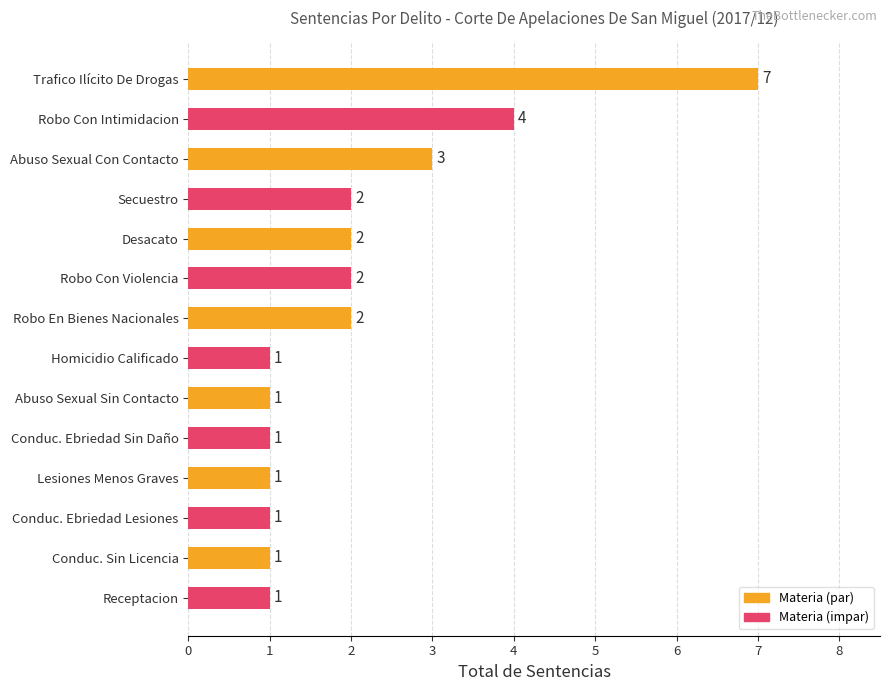

Reading top to bottom, list all the values displayed in this chart.

Trafico Ilícito De Drogas=7	Robo Con Intimidacion=4	Abuso Sexual Con Contacto=3	Secuestro=2	Desacato=2	Robo Con Violencia=2	Robo En Bienes Nacionales=2	Homicidio Calificado=1	Abuso Sexual Sin Contacto=1	Conduc. Ebriedad Sin Daño=1	Lesiones Menos Graves=1	Conduc. Ebriedad Lesiones=1	Conduc. Sin Licencia=1	Receptacion=1